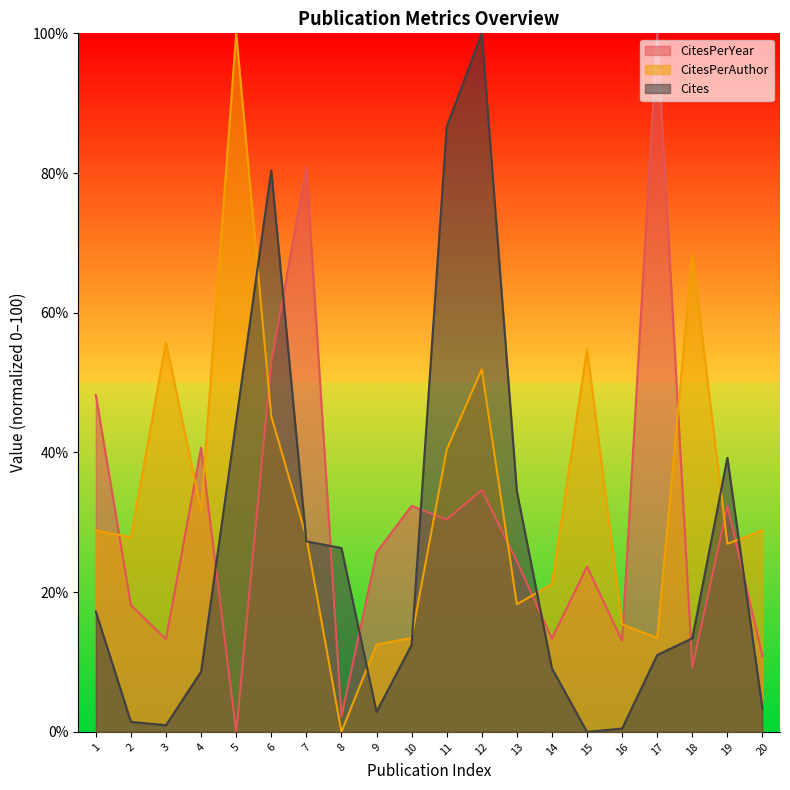

At which category is the sum across all series the highest?

12